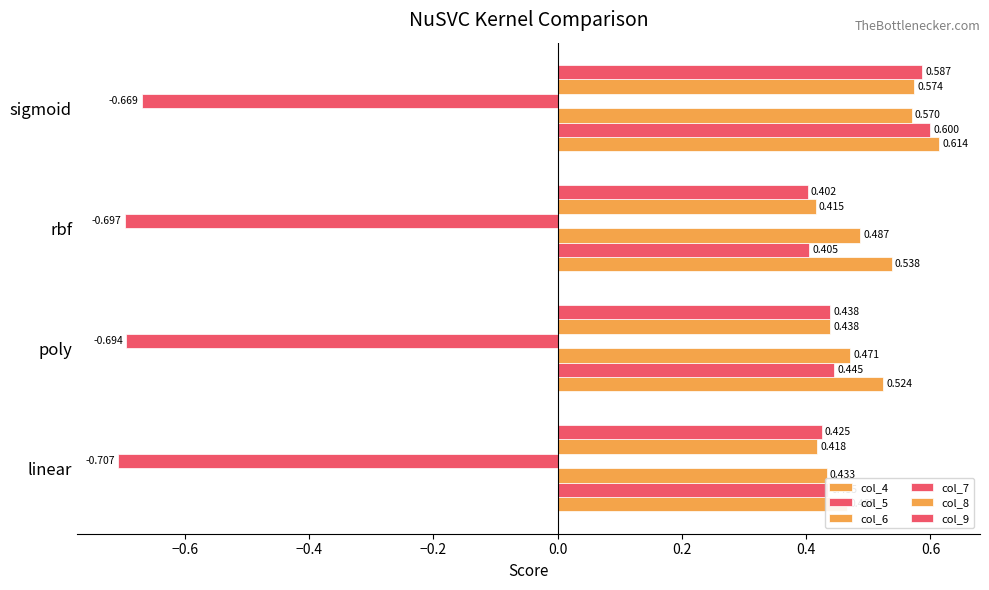

What is the sum of all col_9 values?

1.9